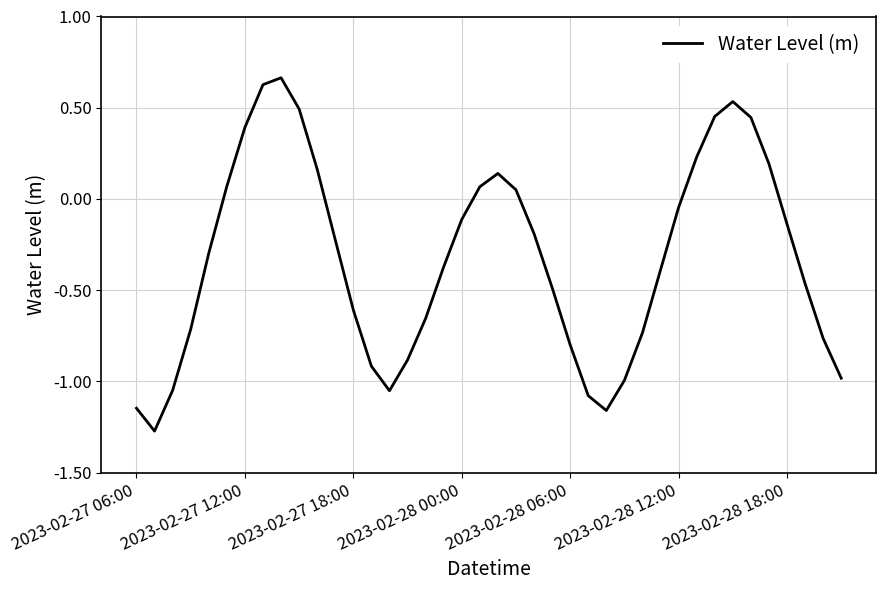

What is the difference between the maximum and minimum values?

1.9